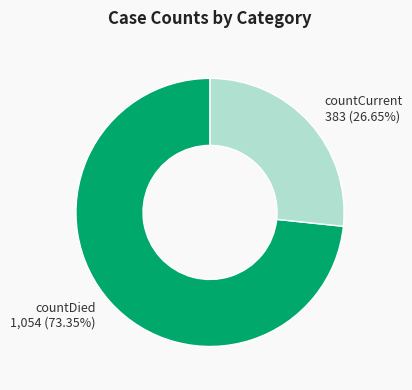

Combined, do countDied 1,054 (73.35%) and countCurrent 383 (26.65%) account for over 50%?

Yes